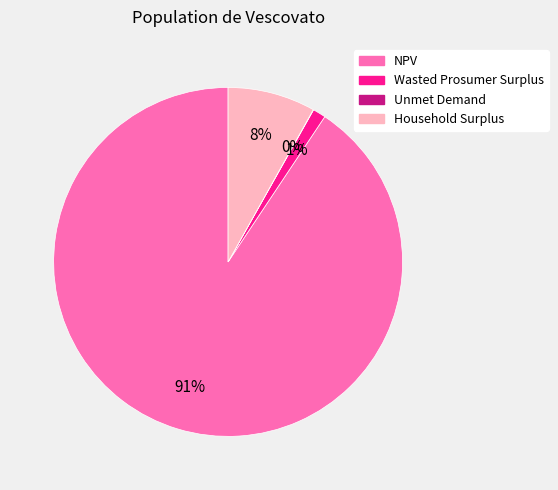

Is it true that NPV is 98% of the pie?

False